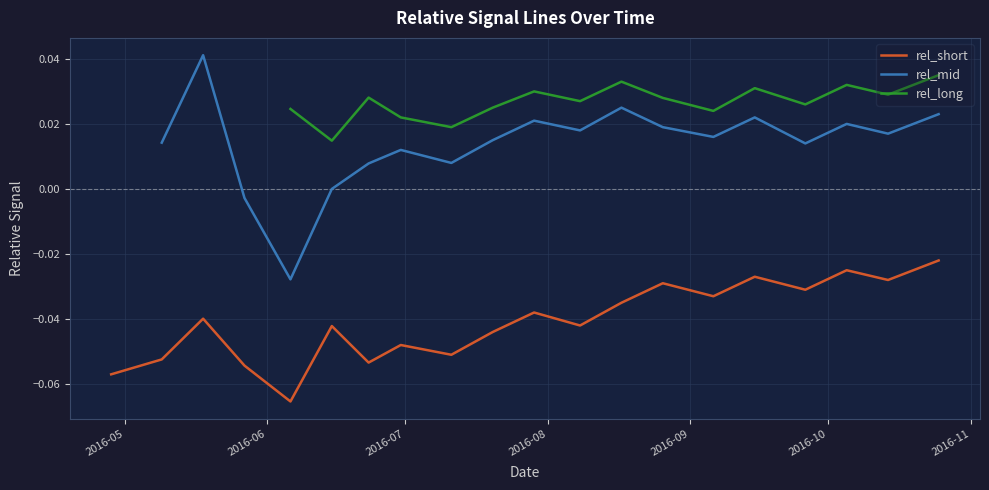

Is the value of rel_long at 14 greater than the value of rel_short at 10?

Yes